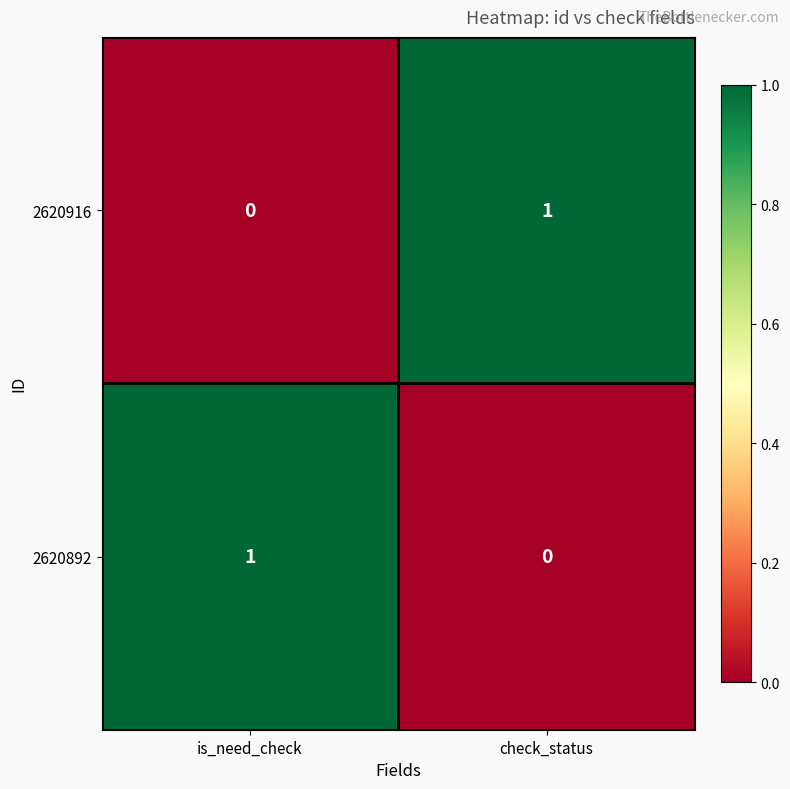

At which label is 2620892 closest to 0?

check_status